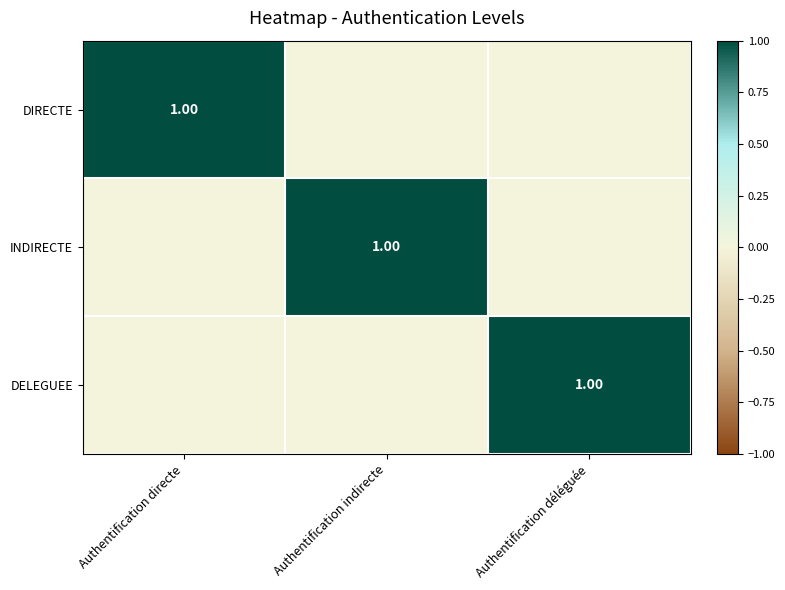

Between Authentification indirecte and Authentification directe, which is larger?

Authentification directe